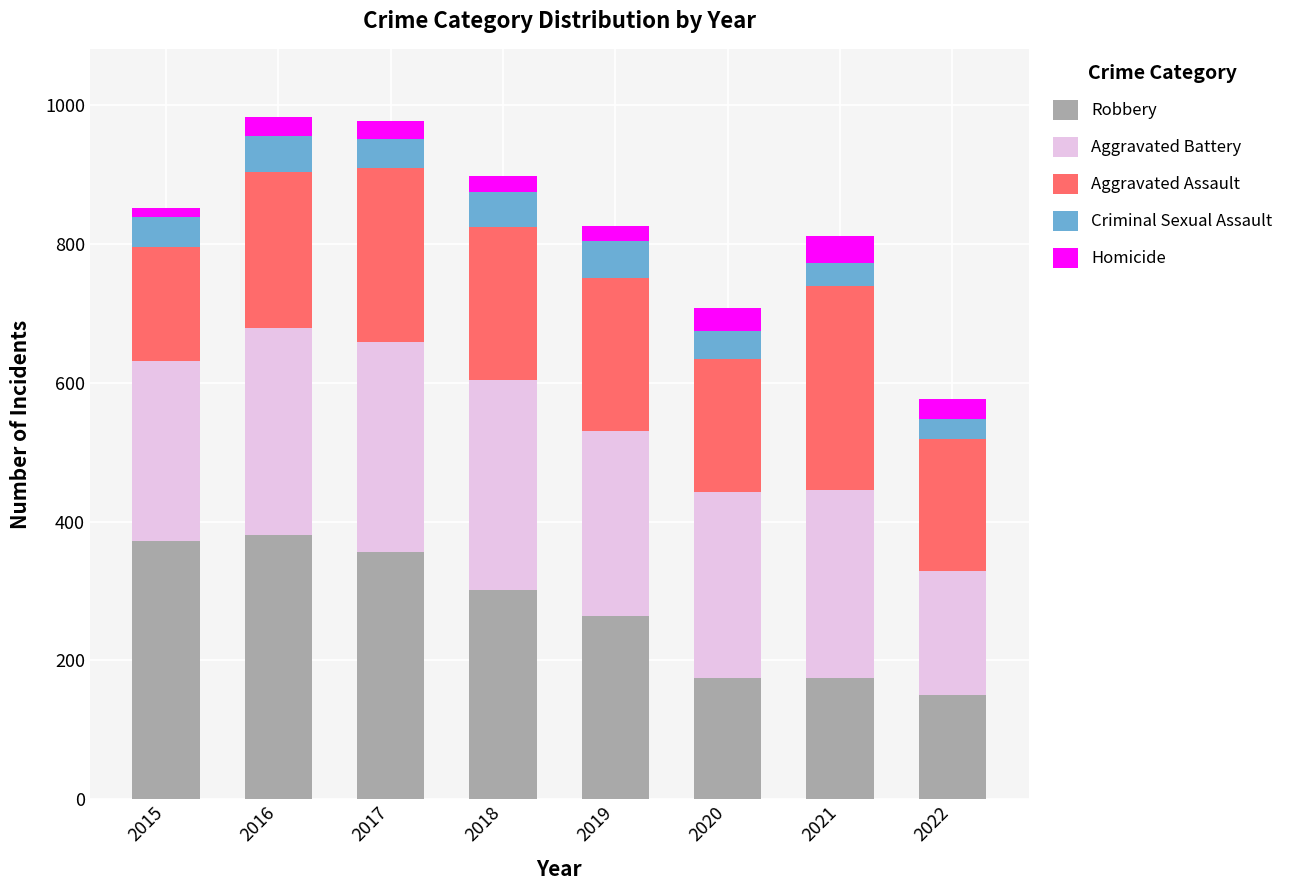

What is the average value of the Robbery series?

272